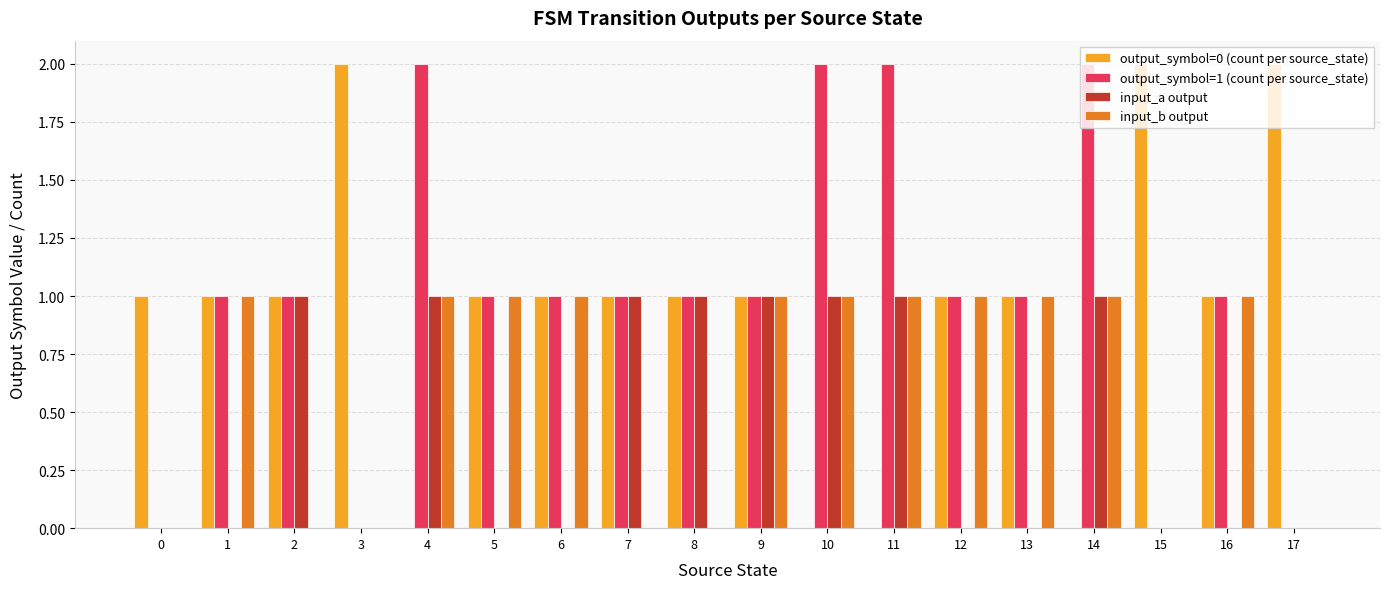

Is the value of output_symbol=0 (count per source_state) at 6 greater than the value of input_a output at 3?

Yes